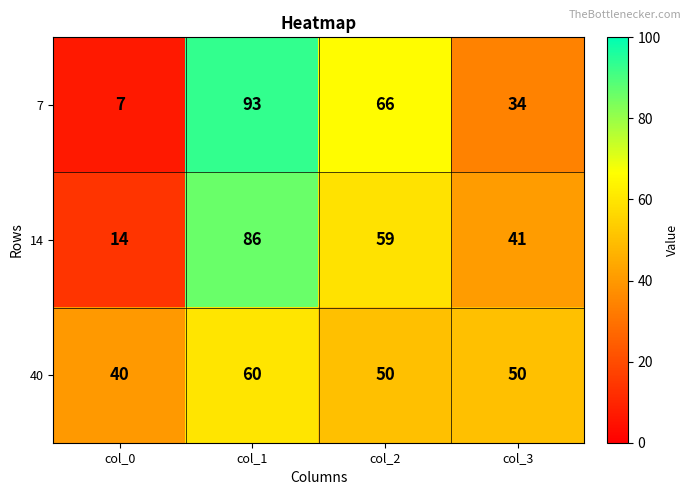

List the series in order of their peak value, highest first.

7, 14, 40